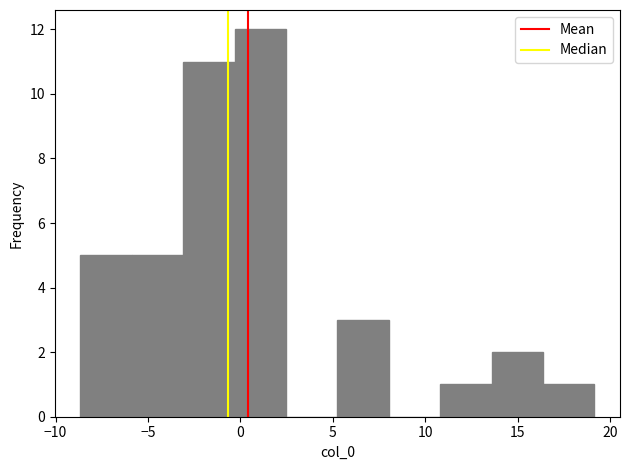

Reading left to right, transcribe this chart: for each bar, give the range it covers on the x-axis and its height. Neither the bar edges nor the heights are printed on the chart, so give them approximately, as read against the axes.

-8.5 to -6.0: 5
-6.0 to -3.0: 5
-3.0 to -0.5: 11
-0.5 to 2.5: 12
2.5 to 5.0: 0
5.0 to 8.0: 3
8.0 to 11.0: 0
11.0 to 13.5: 1
13.5 to 16.5: 2
16.5 to 19.0: 1